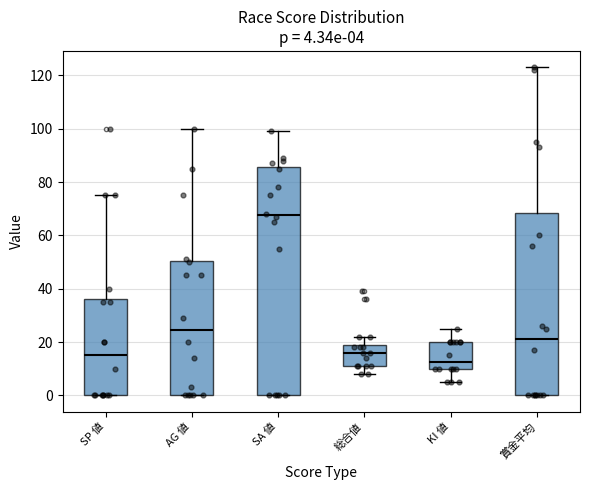

Which box's median line is the highest?

SA 値